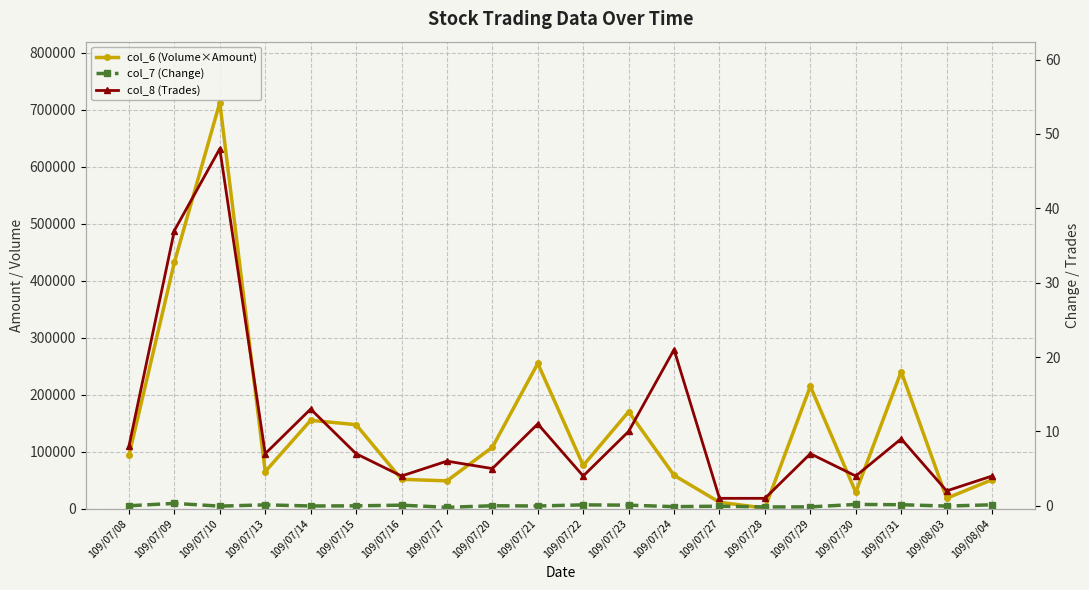

What are all the series names shown in the legend?

col_6 (Volume×Amount), col_7 (Change), col_8 (Trades)